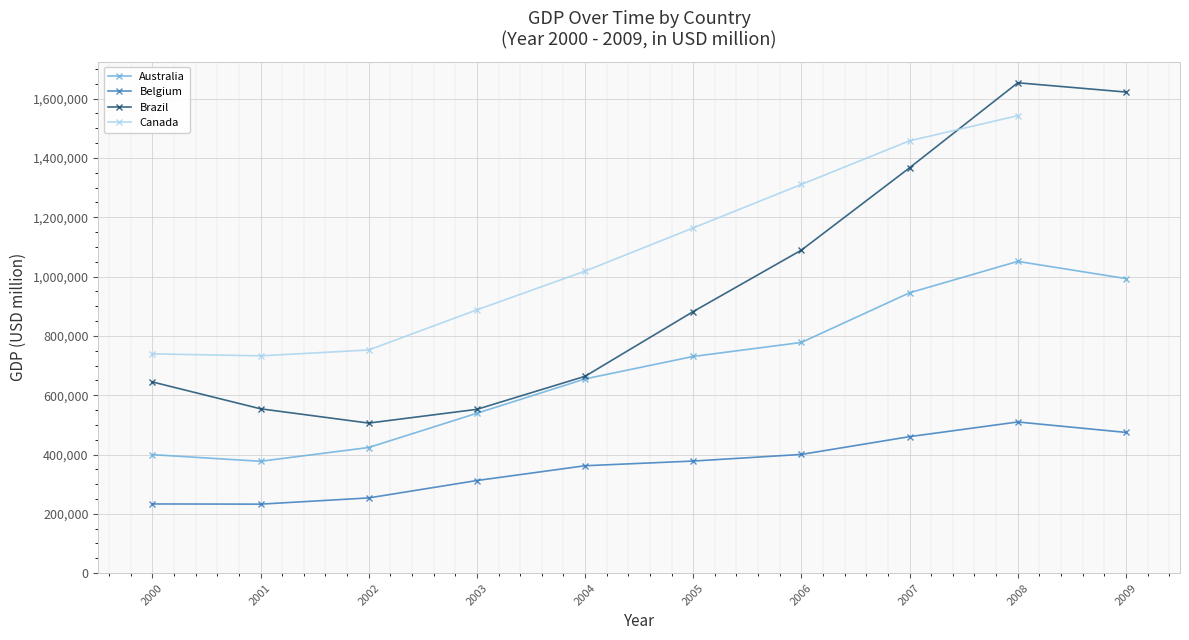

Where is the first local maximum for Australia?

2008